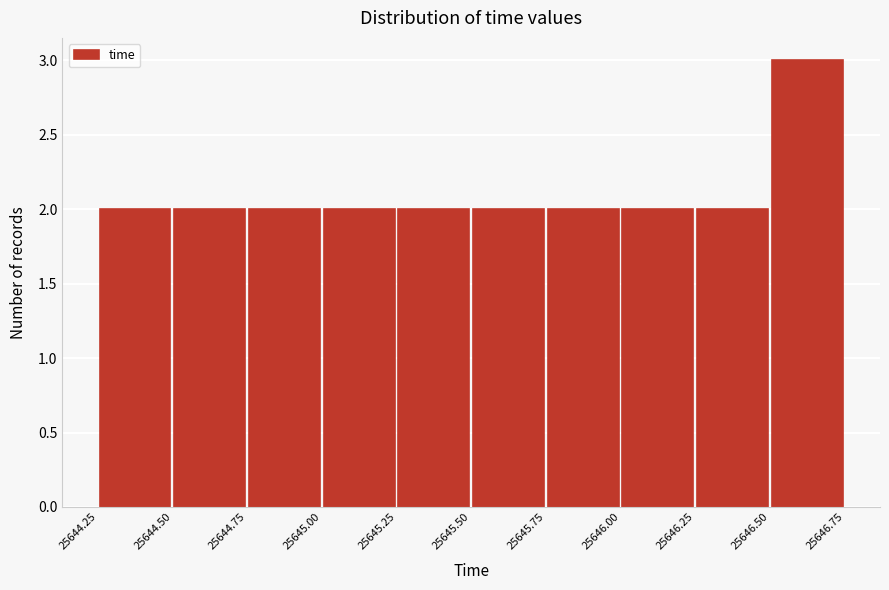

Reading left to right, transcribe this chart: for each bar, give the range it covers on the x-axis and its height. The values are not printed on the chart, so give them approximately, as read against the axis.

25644.25 to 25644.50: 2
25644.50 to 25644.75: 2
25644.75 to 25645.00: 2
25645.00 to 25645.25: 2
25645.25 to 25645.50: 2
25645.50 to 25645.75: 2
25645.75 to 25646.00: 2
25646.00 to 25646.25: 2
25646.25 to 25646.50: 2
25646.50 to 25646.75: 3